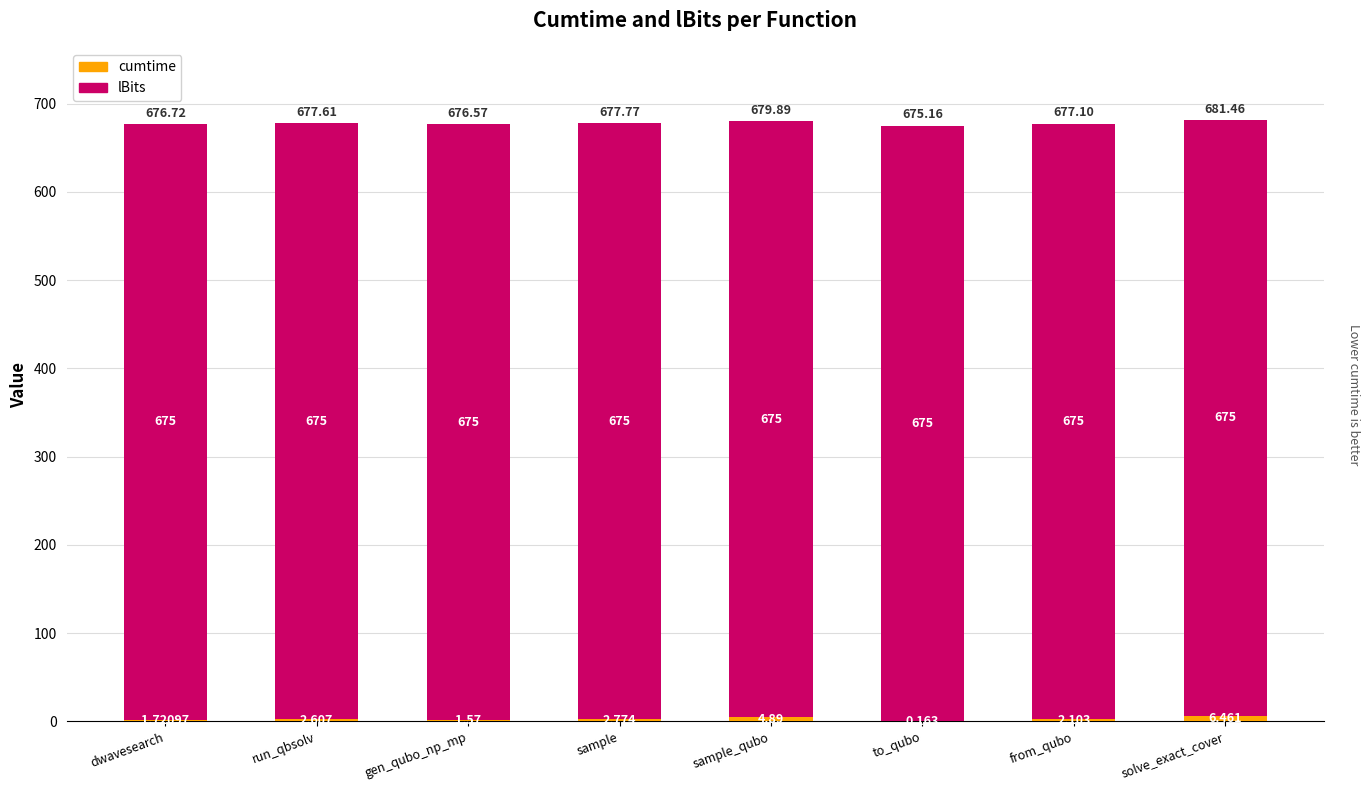

At which category is the sum across all series the highest?

solve_exact_cover